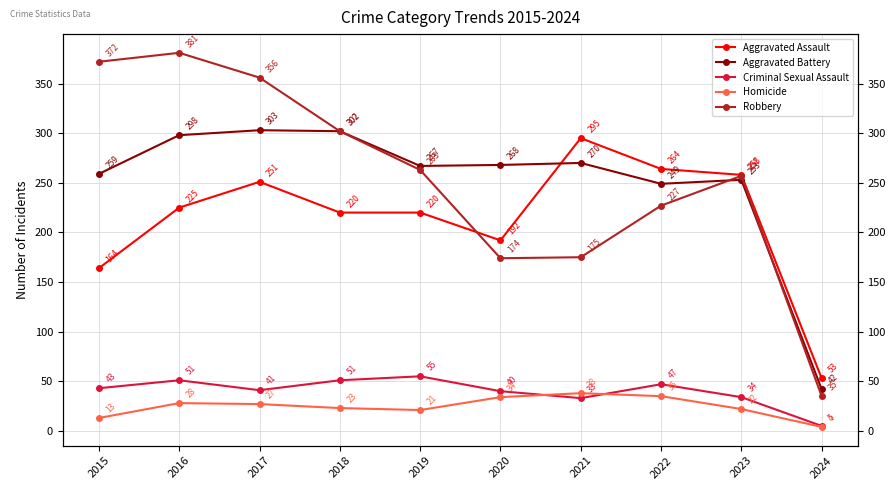

What are all the series names shown in the legend?

Aggravated Assault, Aggravated Battery, Criminal Sexual Assault, Homicide, Robbery